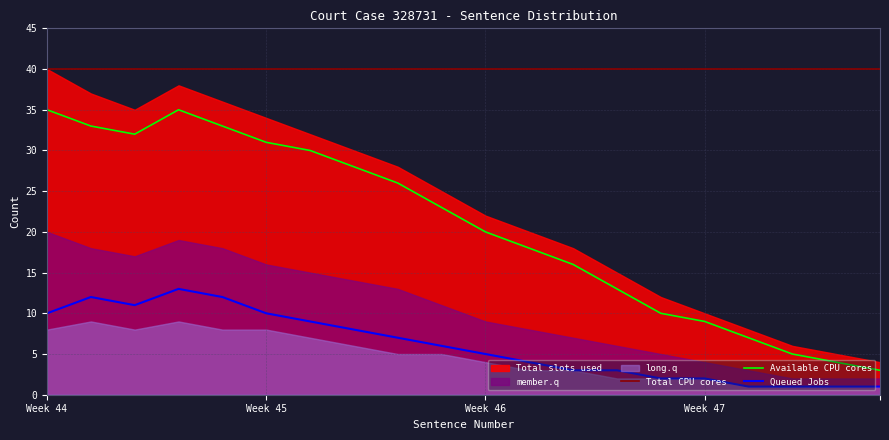

What is the value of the Queued Jobs point at the 8th from the left?

8